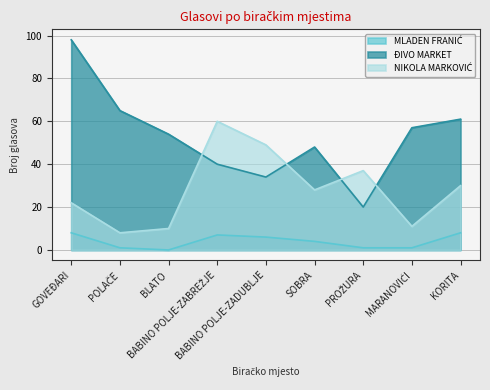

Rank the series by their average value, from lowest to highest.

MLADEN FRANIĆ, NIKOLA MARKOVIĆ, ĐIVO MARKET